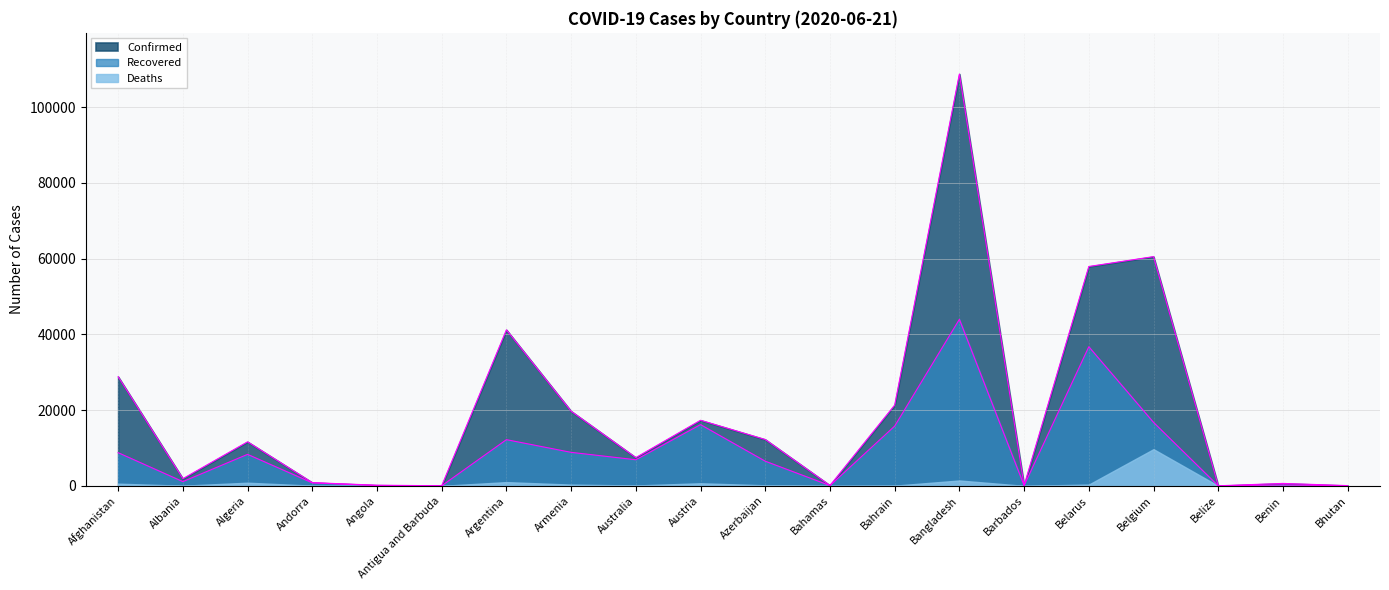

True or false: Recovered has a value of 12206 at Argentina.

True